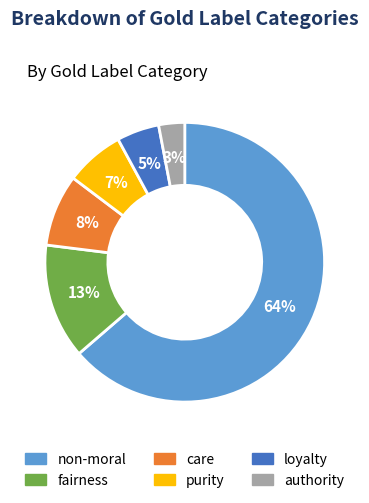

The fairness slice represents 13% of the pie. True or false?

True